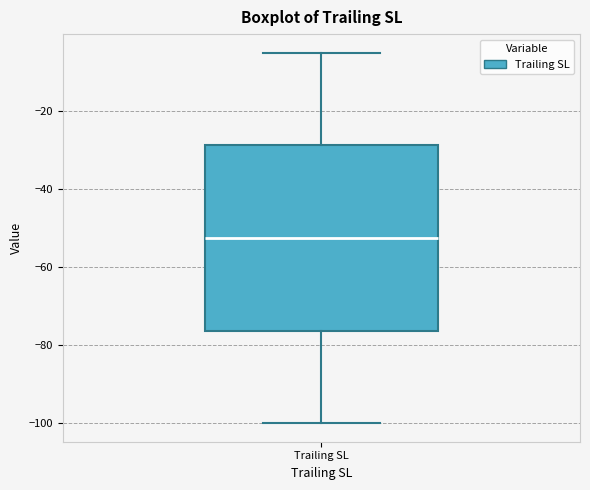

Read this box plot against the y-axis: the position of the median line, the range covered by the box, and the ends of both whiskers. The values are not printed on the chart, so give them approximately, as read against the axis.

median -52, box -76 to -28, whiskers -100 to -4